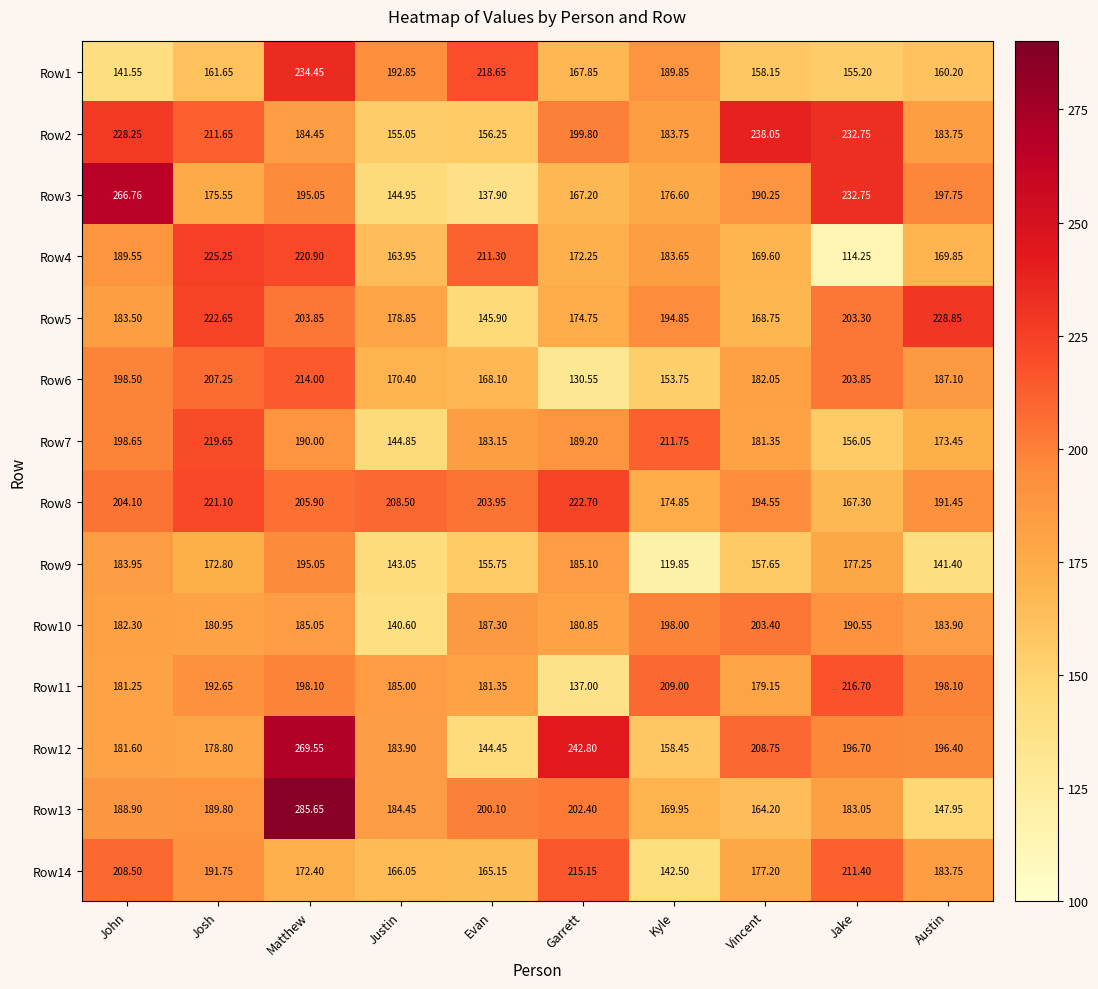

Which category has the lowest value in the Row5 series?

Evan